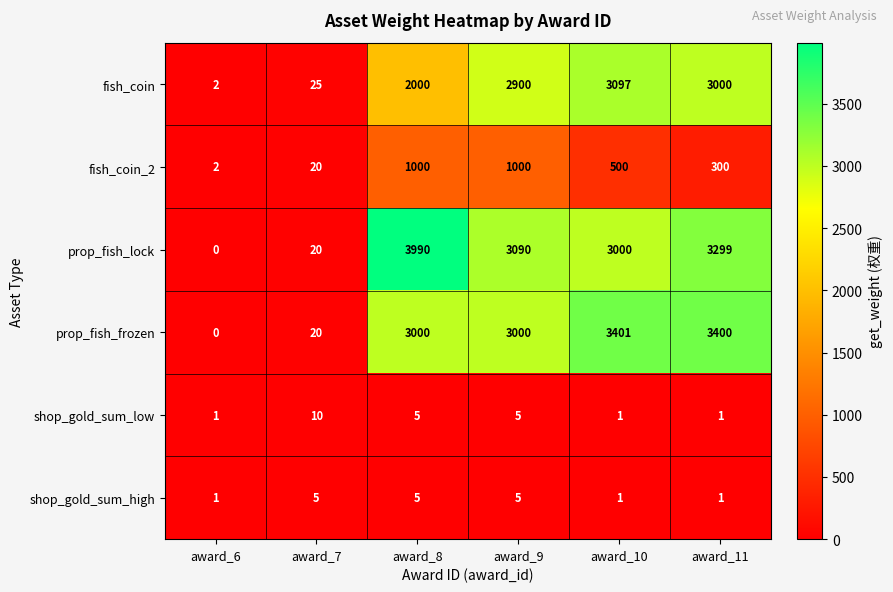

Count the number of categories in the chart.

6